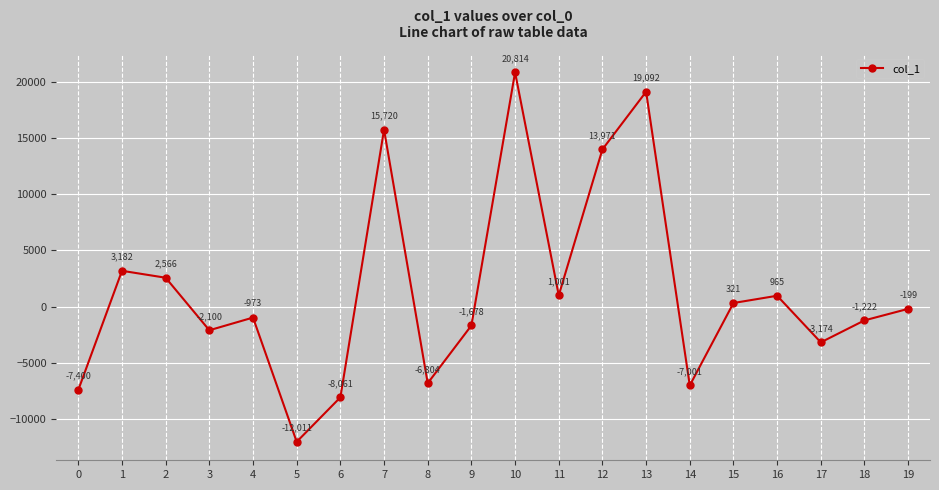

The chart shows a value of -2564.3 at 5. True or false?

False